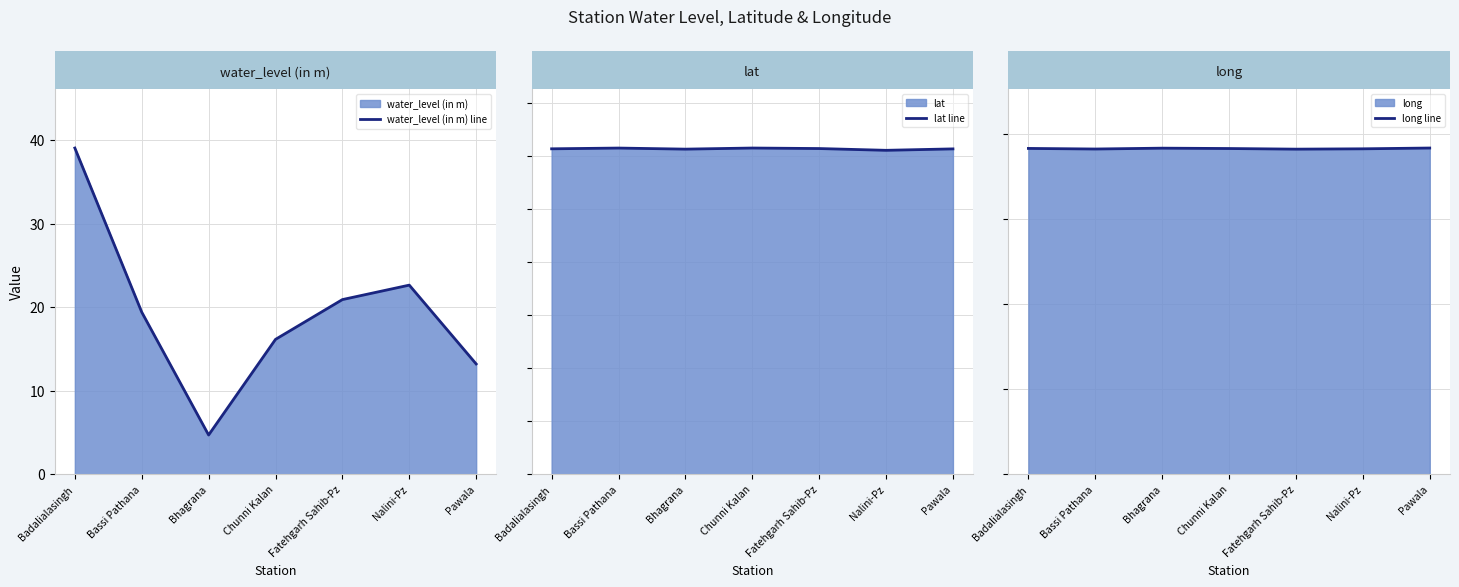

How many interior local valleys does the lat line series have?

2